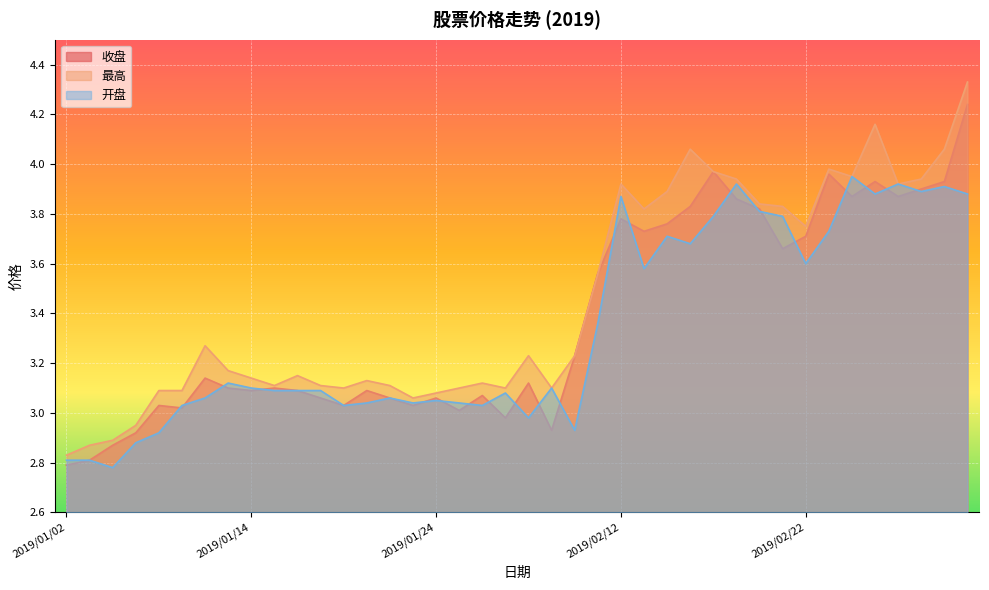

What is the label of the 18th point from the left?

2019/01/25